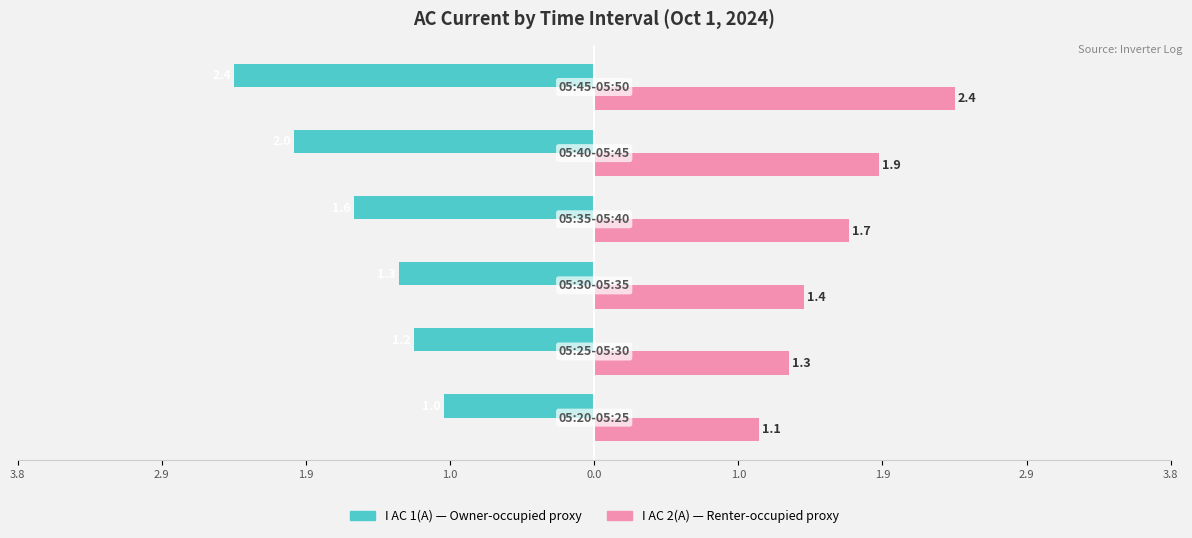

How many bars are there in total?

12